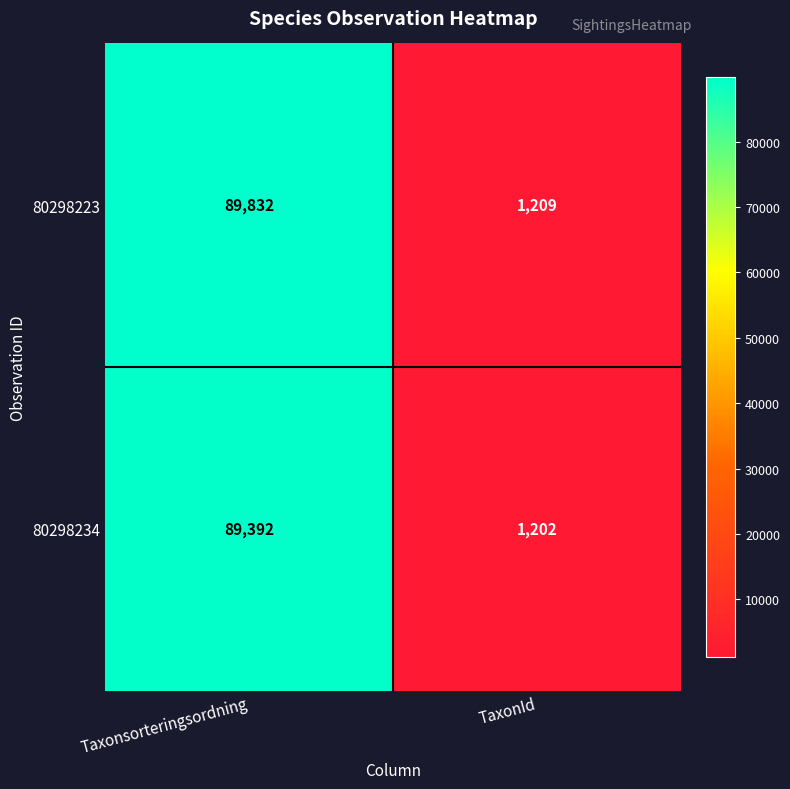

How many data points does each series have?

2